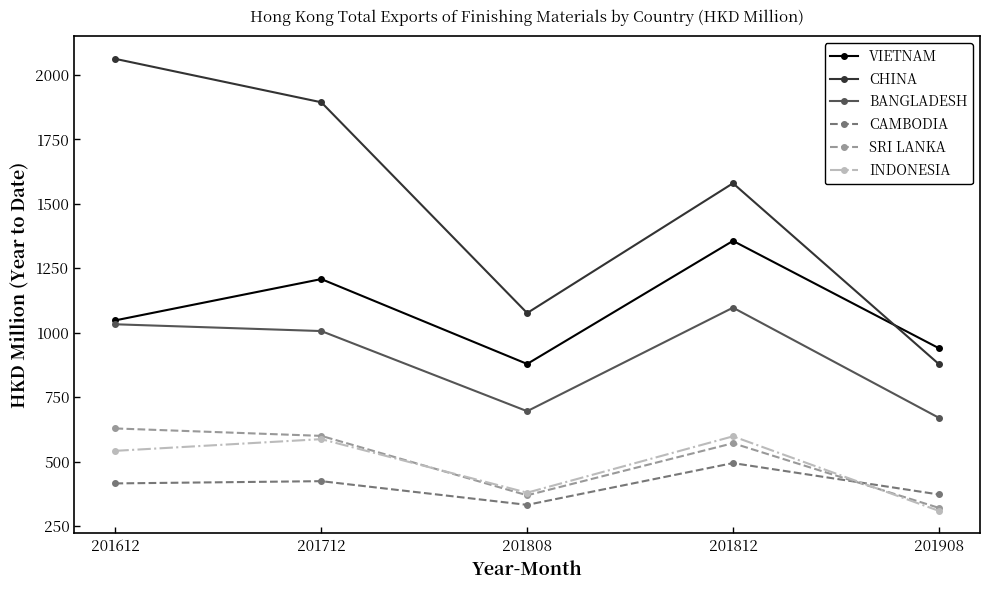

Read the CHINA value at 201908.

878.6